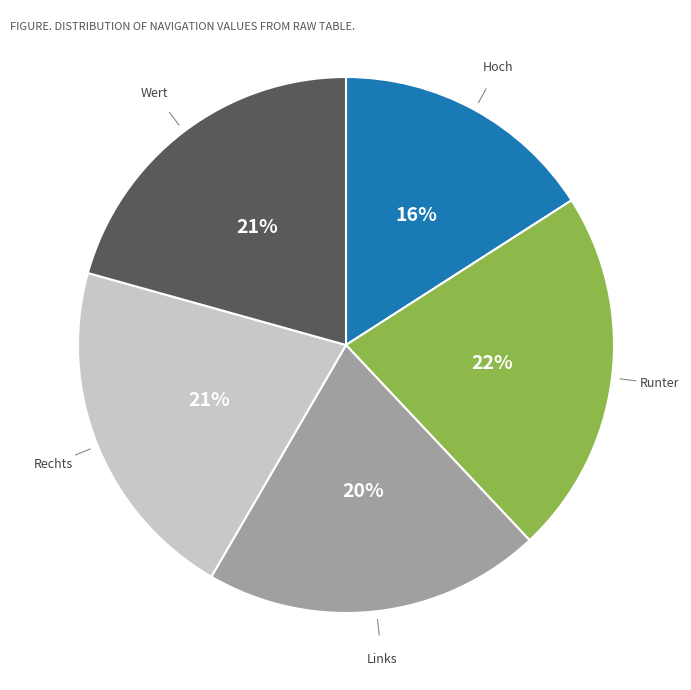

Does any single category account for the majority?

No